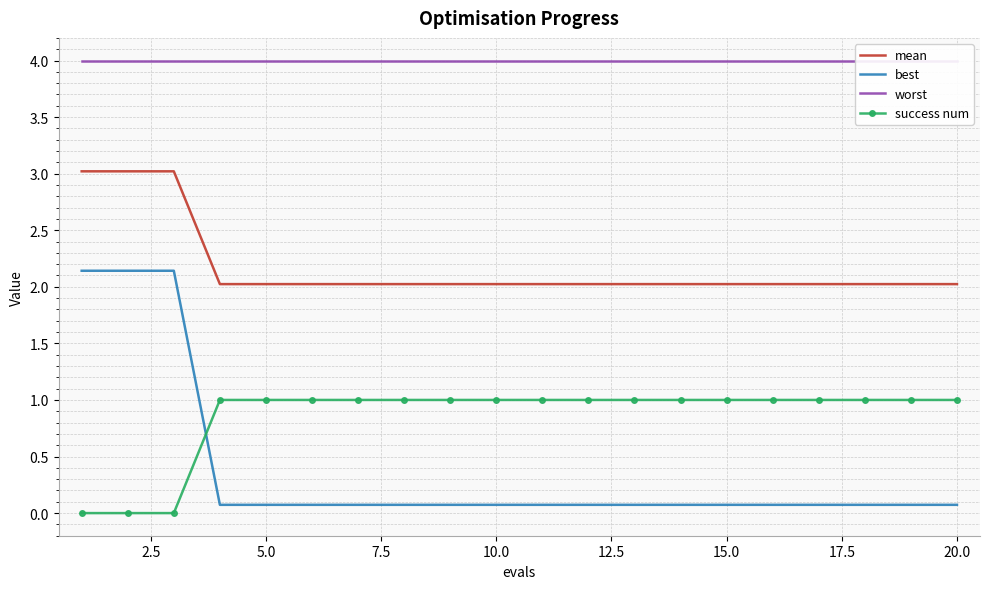

What is the maximum value for best?

2.1